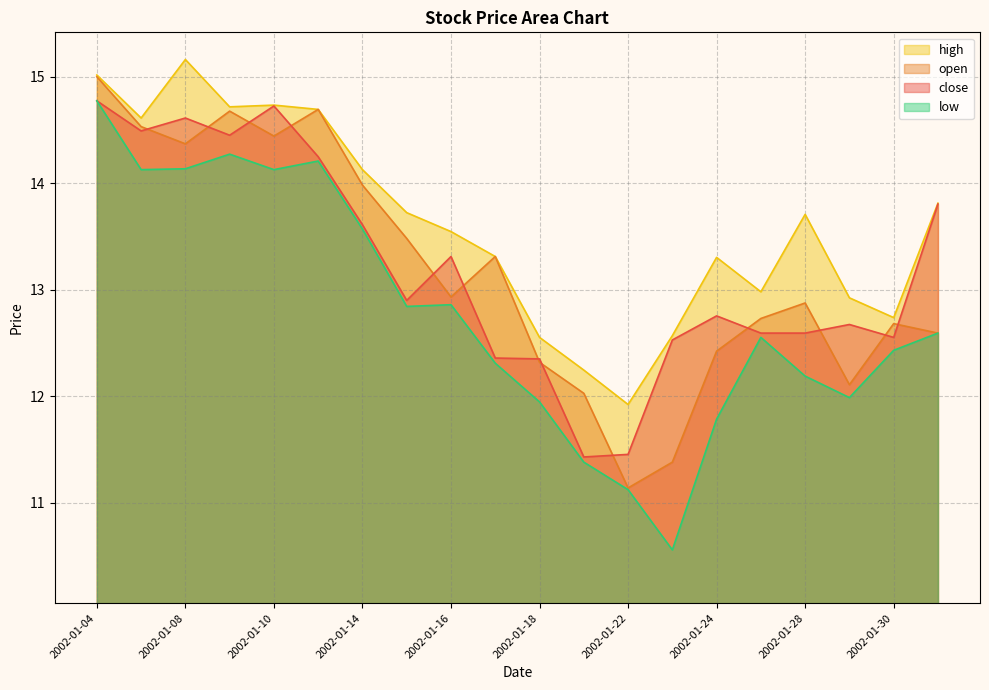

How many interior local valleys does the close series have?

5